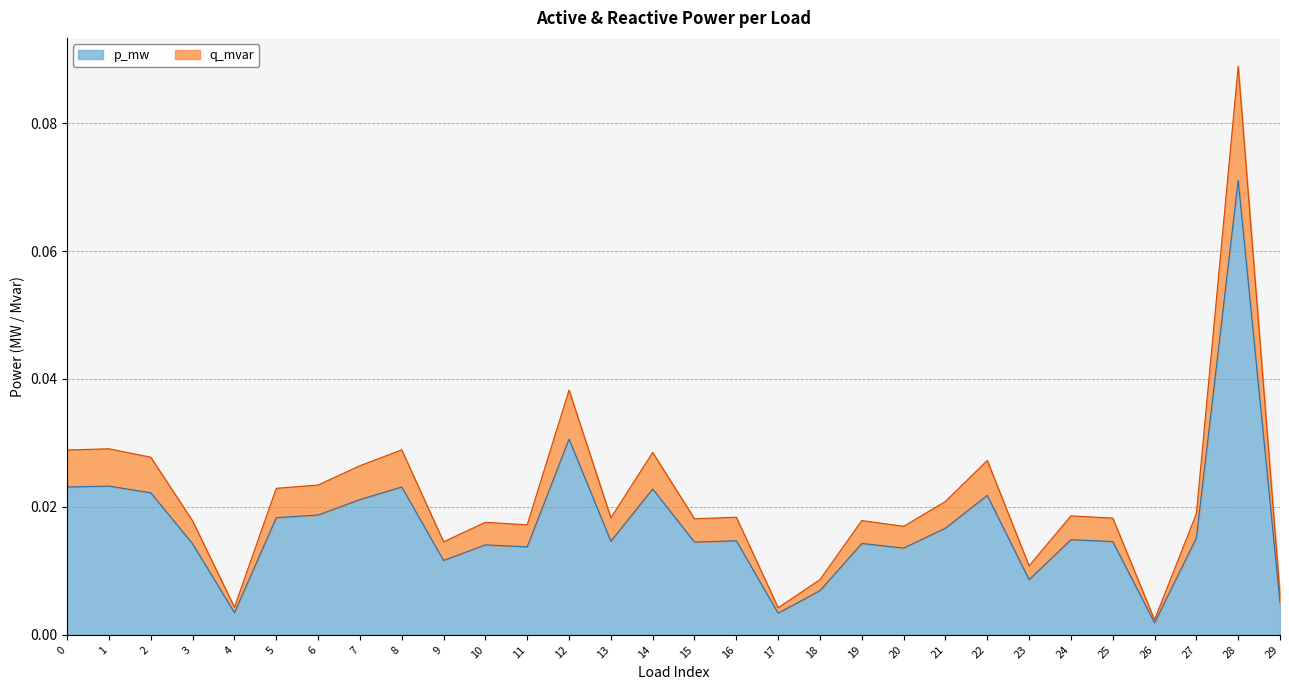

True or false: q_mvar has more than 2 points higher than both neighbors.

True